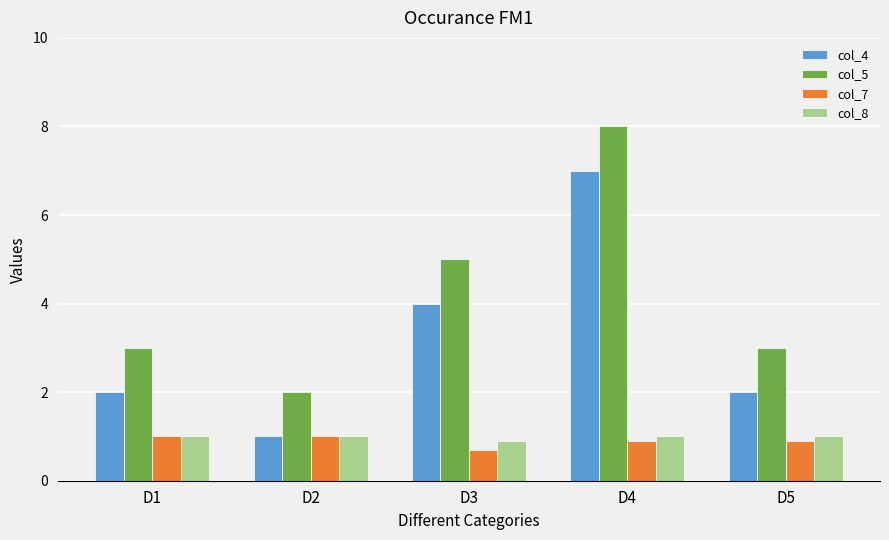

Reading right to left, transcribe all the data shown in this chart.

col_4: D5=2.0	D4=7.0	D3=4.0	D2=1.0	D1=2.0
col_5: D5=3.0	D4=8.0	D3=5.0	D2=2.0	D1=3.0
col_7: D5=0.9	D4=0.9	D3=0.7	D2=1.0	D1=1.0
col_8: D5=1.0	D4=1.0	D3=0.9	D2=1.0	D1=1.0